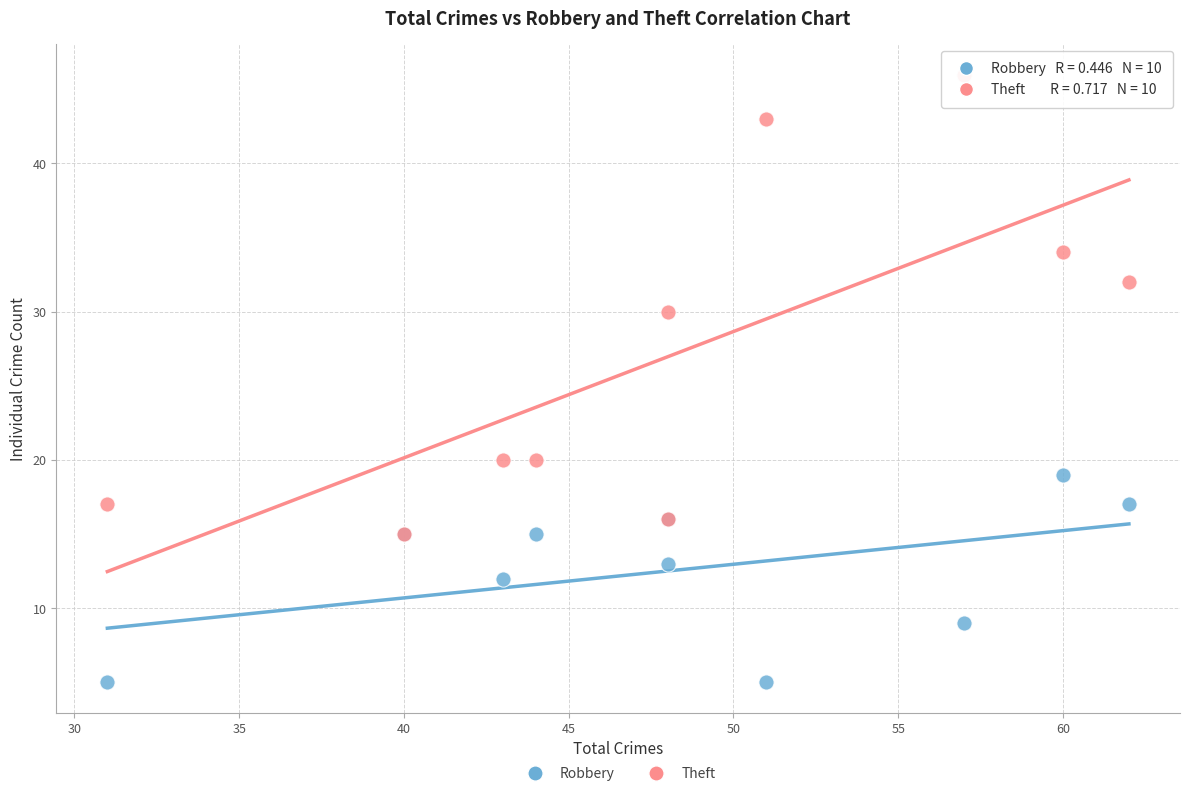

Which series has the largest Y range (max minus min)?

Theft